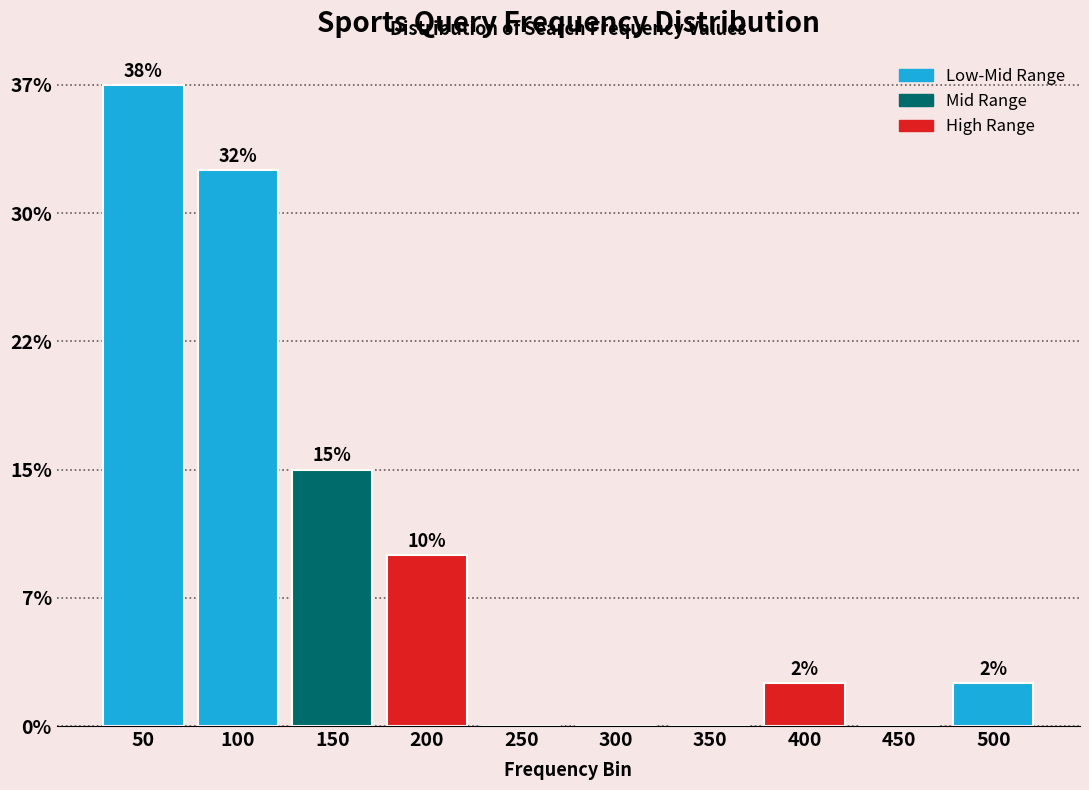

Are the bars horizontal?

No